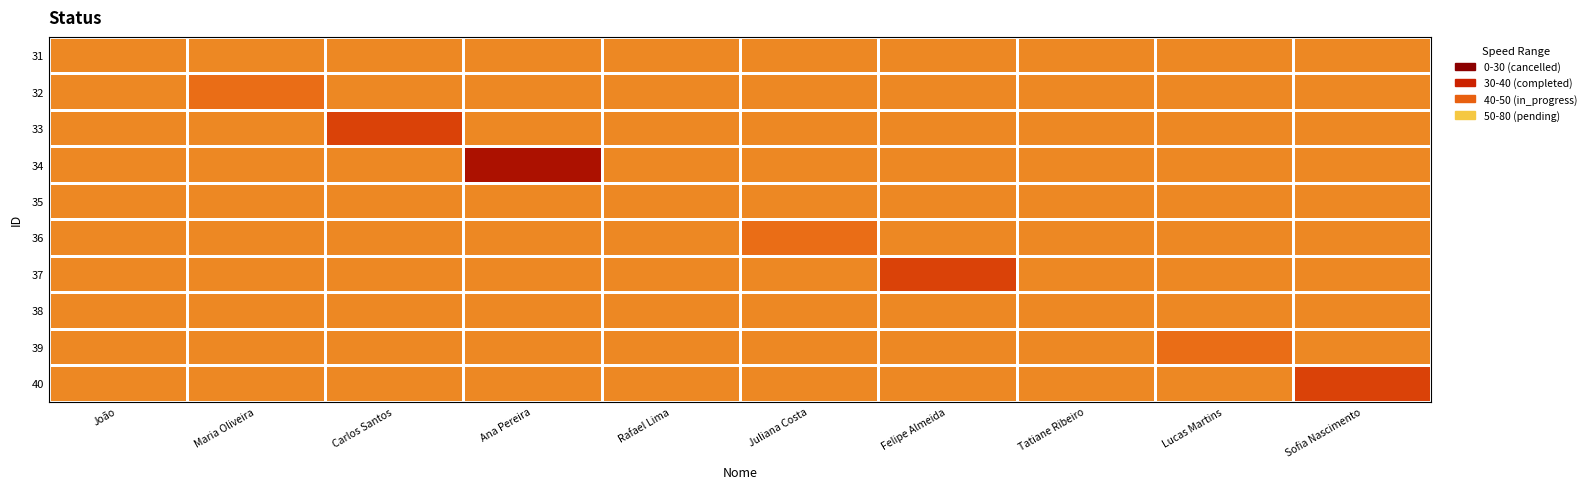

Between Sofia Nascimento and Carlos Santos, which is larger?

Sofia Nascimento